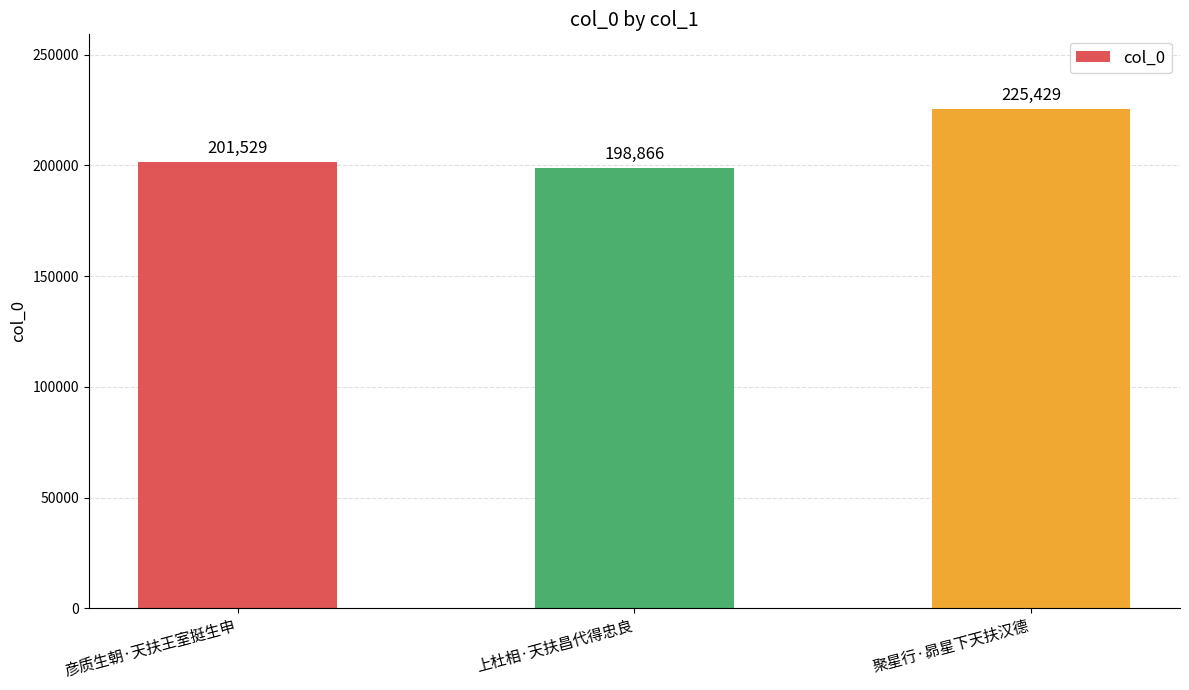

What is the average value?

208608